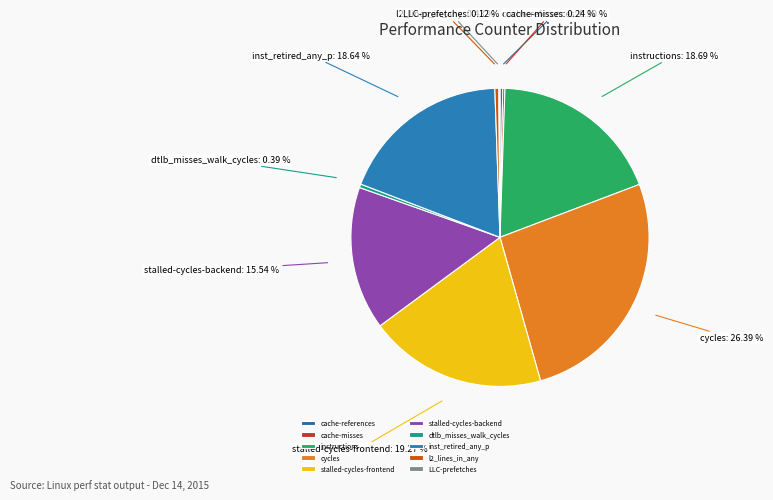

Is it true that stalled-cycles-backend is 23% of the pie?

False